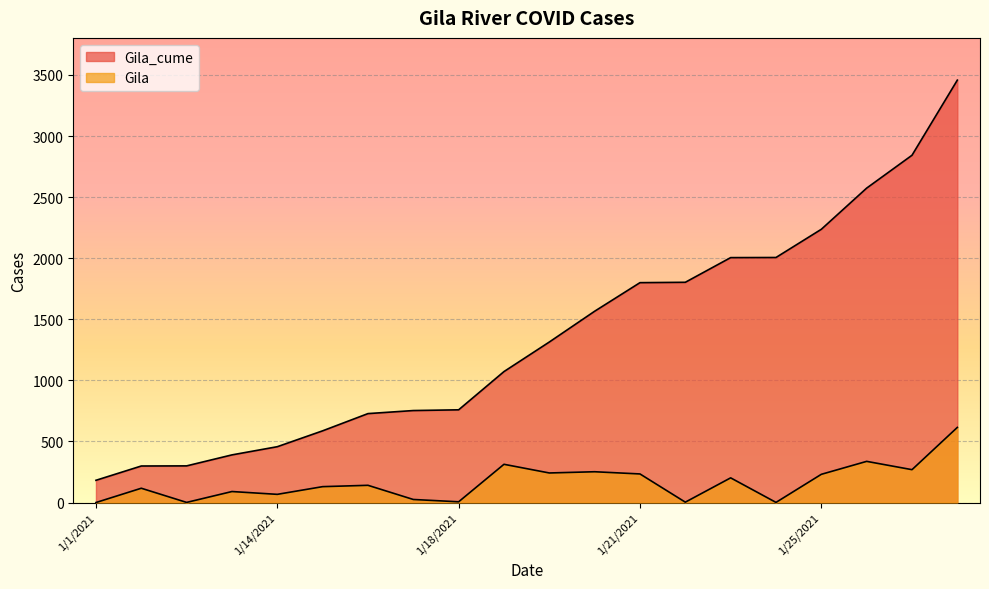

Which has a higher value, 1/27/2021 or 1/14/2021?

1/27/2021